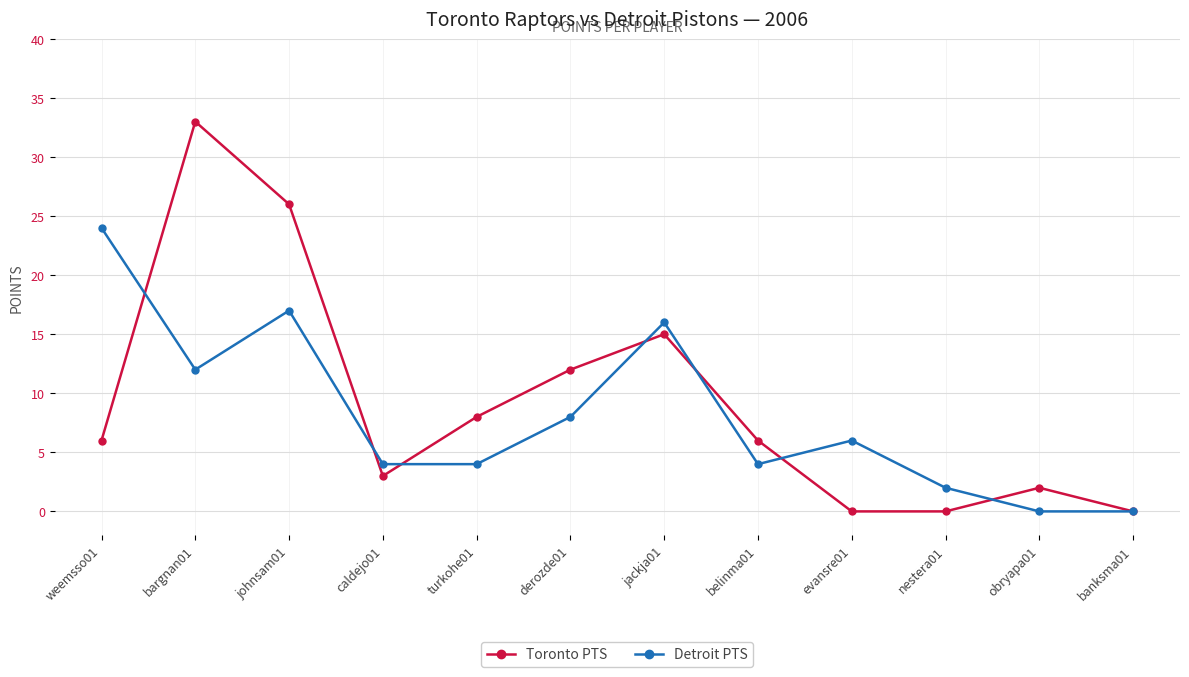

What is the spread (max minus min) of values at obryapa01?

2